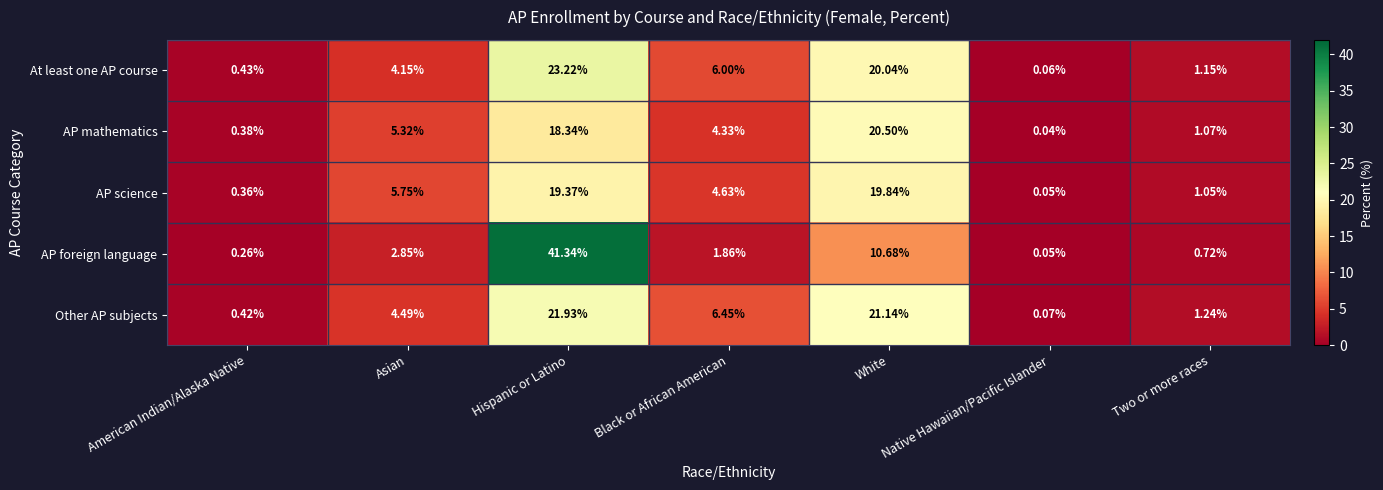

At which category does the chart reach its minimum across all series?

Native Hawaiian/Pacific Islander